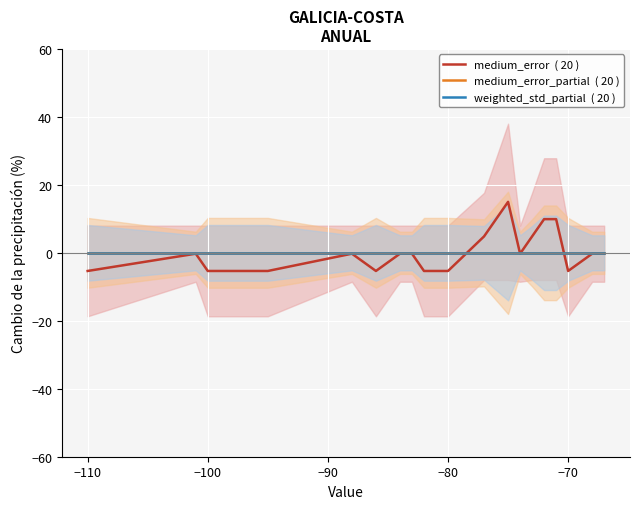

Reading left to right, extract all data points from this chart.

medium_error  ( 20 ): -5.3	-0.3	-5.3	-5.3	-5.3	-0.3	-5.3	-0.3	-0.3	-5.3	-5.3	4.8	15.0	-0.3	4.8	9.9	9.9	-5.3	-0.3	-0.3
medium_error_partial  ( 20 ): 0.0	0.0	0.0	0.0	0.0	0.0	0.0	0.0	0.0	0.0	0.0	0.0	0.0	0.0	0.0	0.0	0.0	0.0	0.0	0.0
weighted_std_partial  ( 20 ): -0.0	-0.0	-0.0	-0.0	-0.0	-0.0	-0.0	-0.0	-0.0	-0.0	-0.0	-0.0	-0.0	-0.0	-0.0	-0.0	-0.0	-0.0	-0.0	-0.0